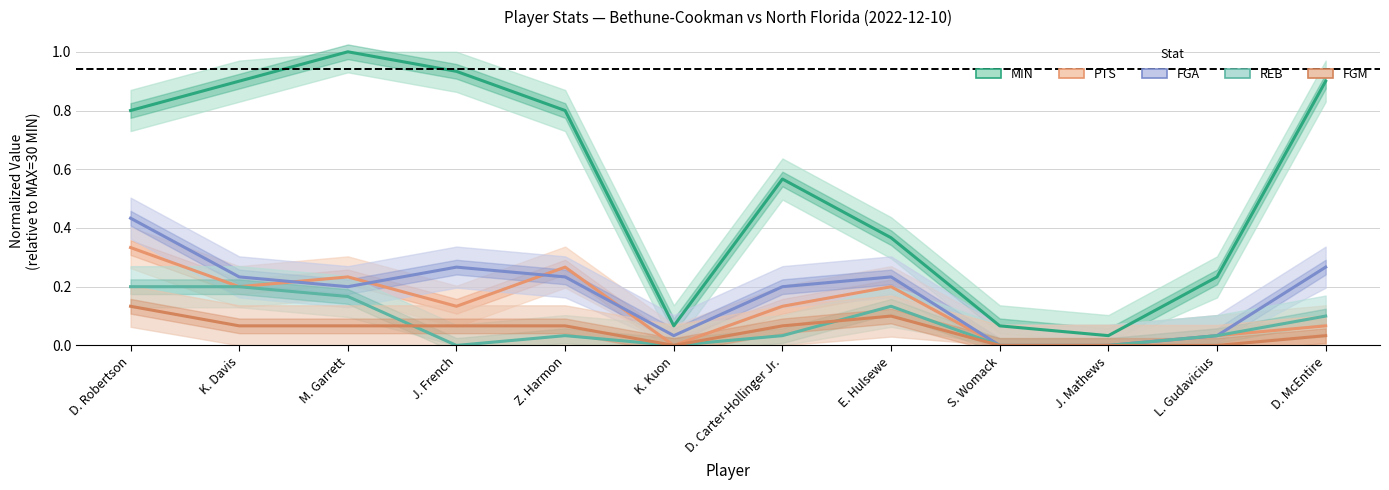

The PTS series shows 0.1 at J. French. True or false?

True